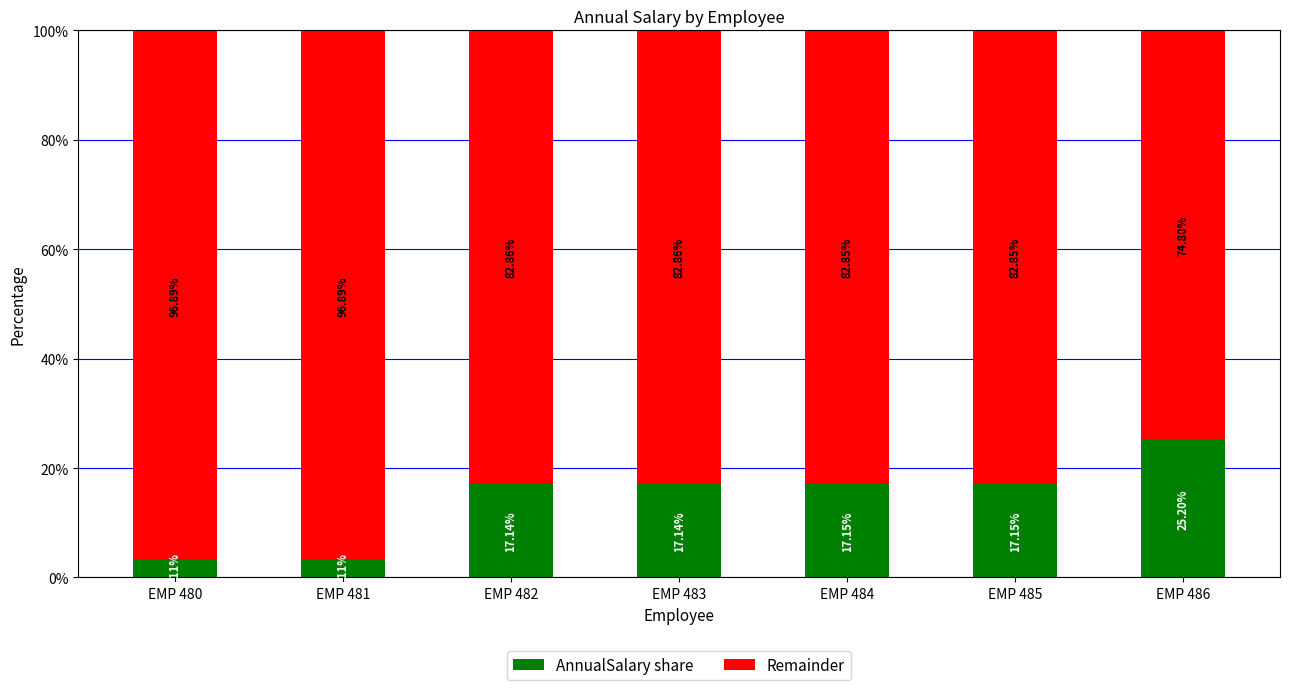

The AnnualSalary share series shows 9.2 at EMP 483. True or false?

False